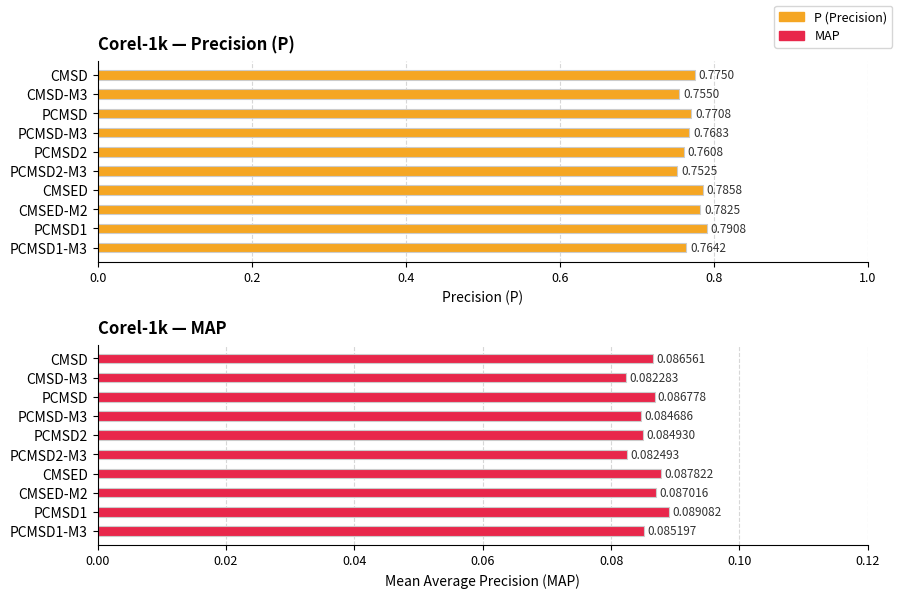

Reading left to right, extract all data points from this chart.

P: 0.8	0.8	0.8	0.8	0.8	0.8	0.8	0.8	0.8	0.8
MAP: 0.1	0.1	0.1	0.1	0.1	0.1	0.1	0.1	0.1	0.1